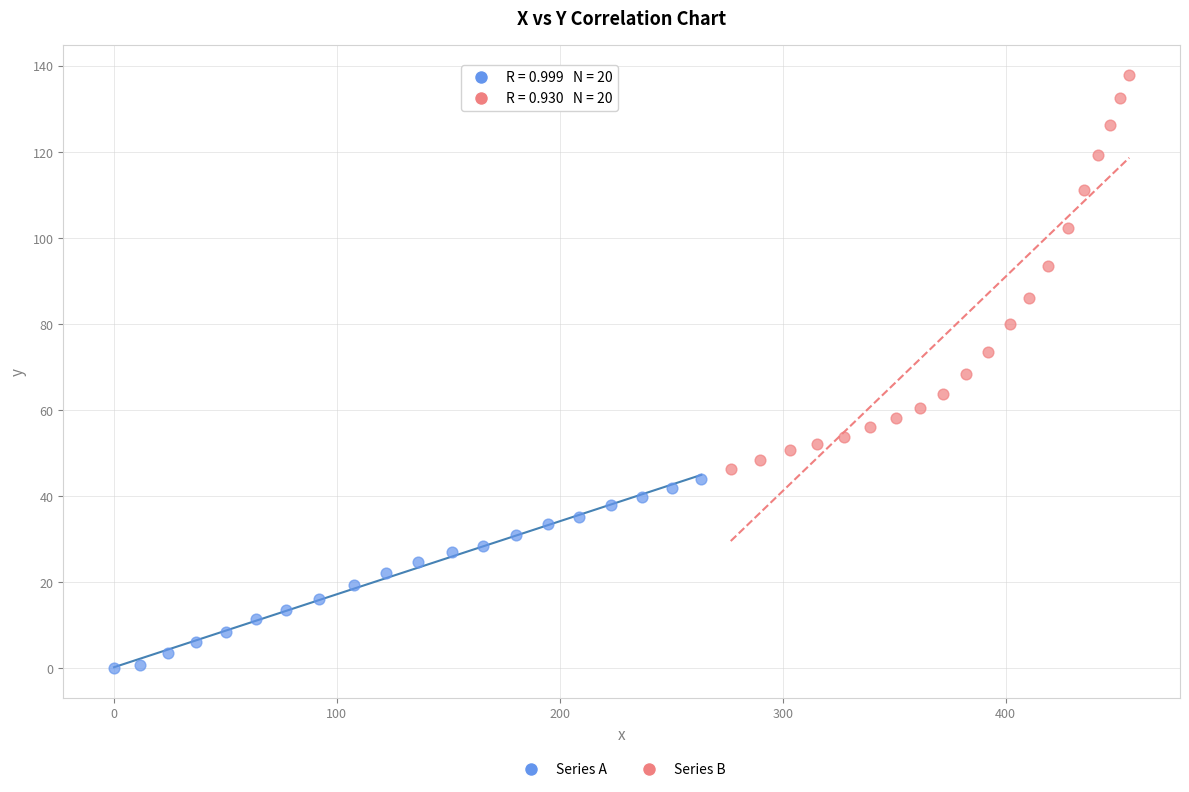

Which series contains the highest Y value?

Series B